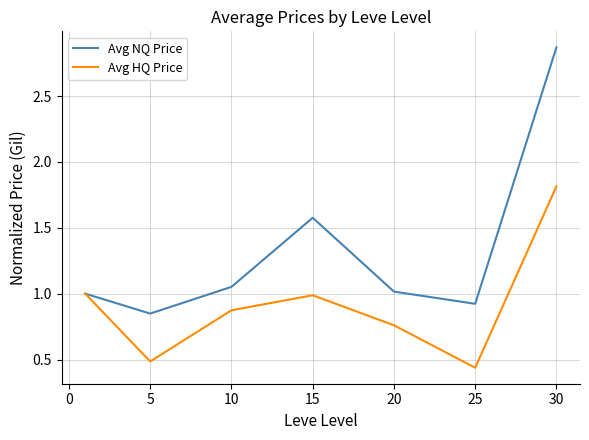

Count the number of categories in the chart.

7